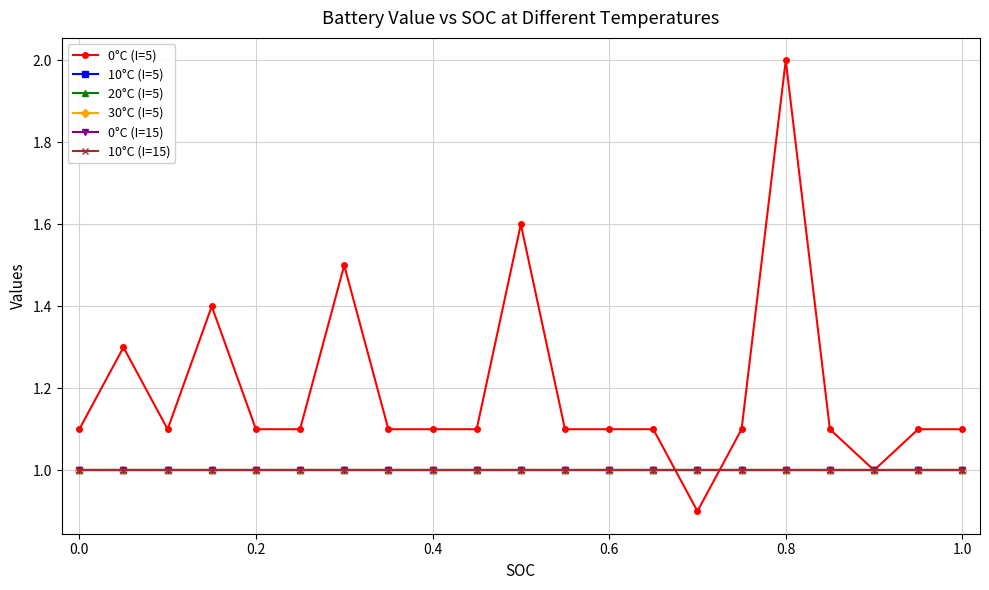

What is the sum of all 30°C (I=5) values?

21.0